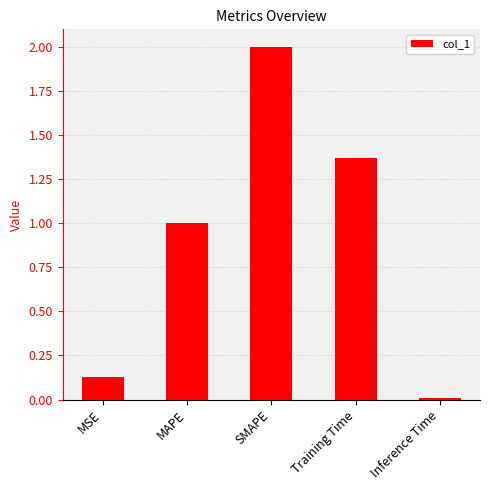

What is the label of the 2nd bar from the right?

Training Time